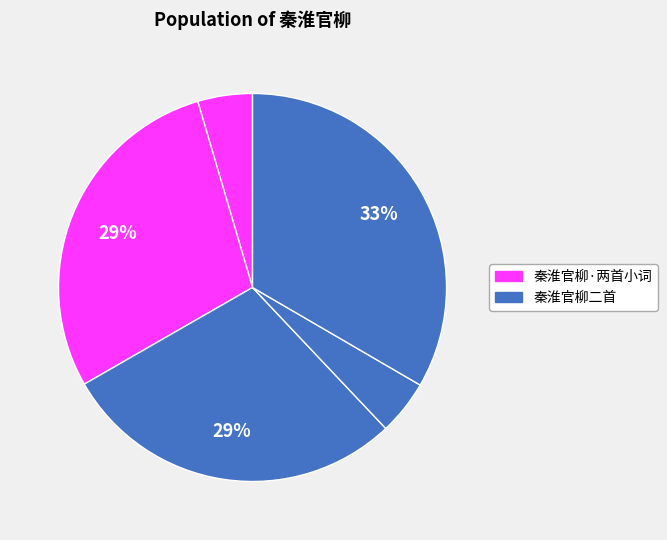

How many segments does this pie chart have?

5